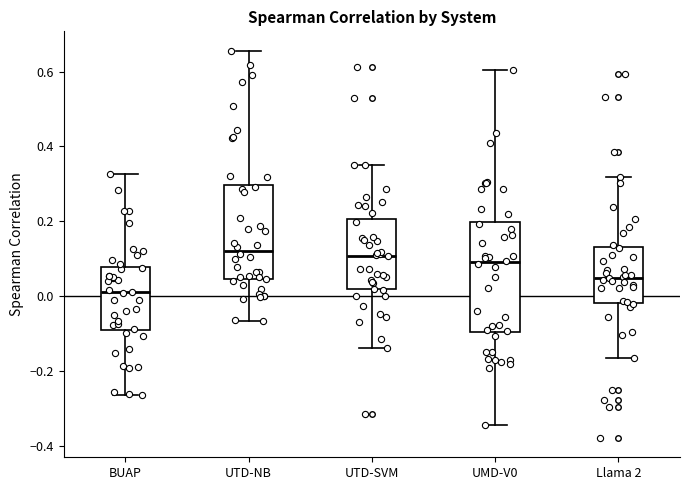

Where is the upper edge of the box for Llama 2 on the y-axis? The values are not printed on the chart, so give them approximately, as read against the axis.

0.14